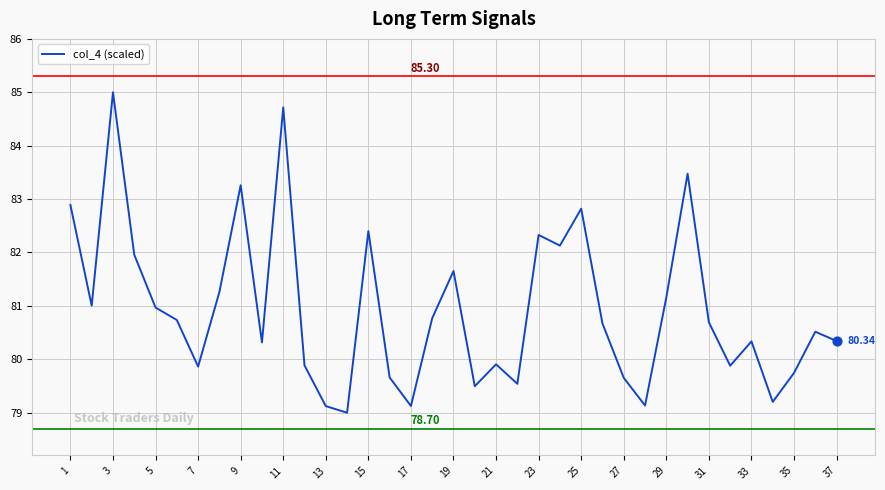

What is the difference between the maximum and minimum values?

6.0